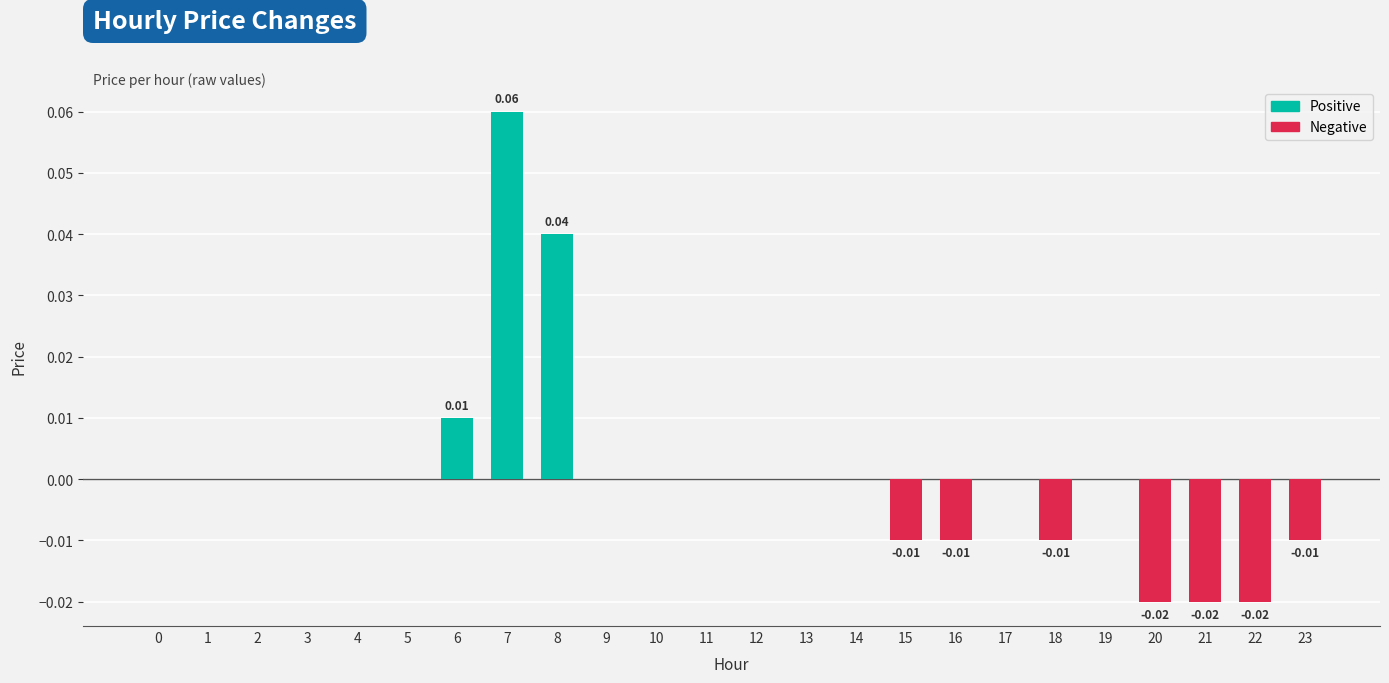

Are the bars horizontal?

No